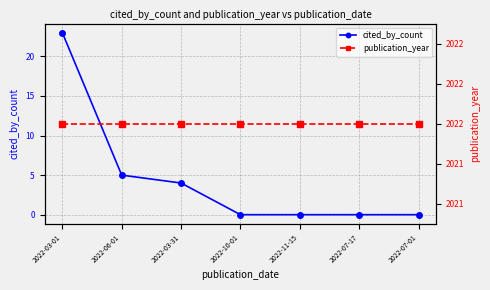

Reading left to right, extract all data points from this chart.

cited_by_count: 23	5	4	0	0	0	0
publication_year: 2022	2022	2022	2022	2022	2022	2022